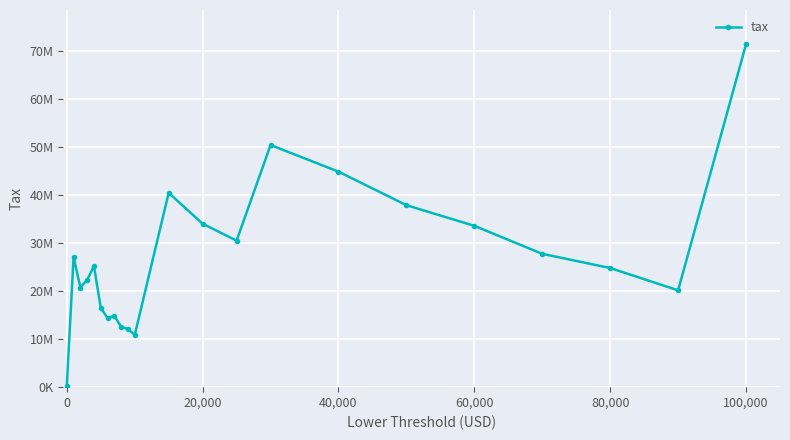

Does the chart display data point markers on the line(s)?

Yes